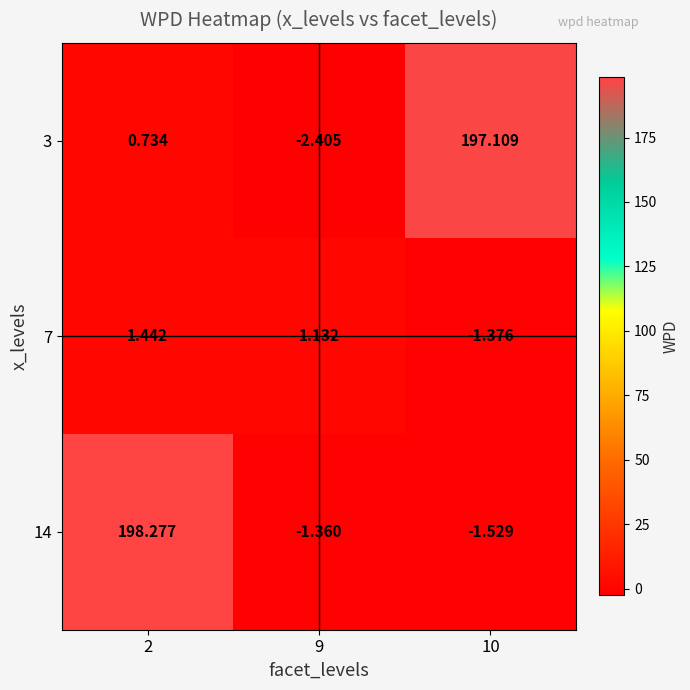

Is the value of 7 at 10 greater than the value of 14 at 10?

Yes